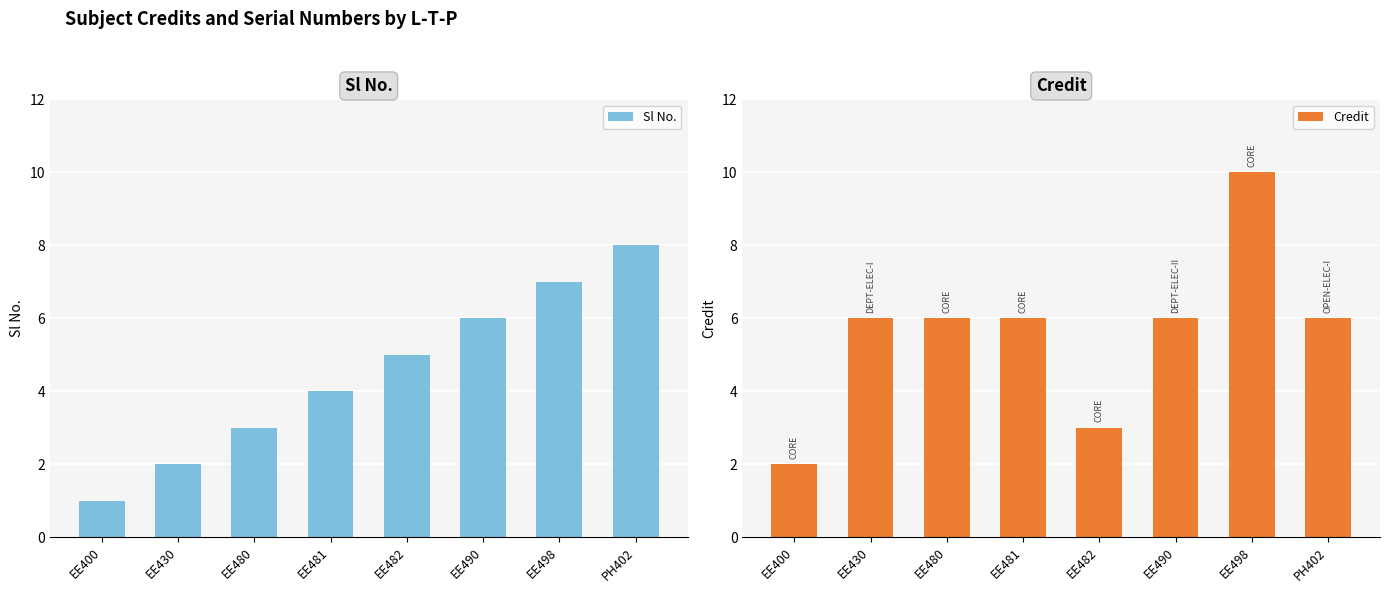

What is the difference between the Credit values at EE430 and EE482?

3